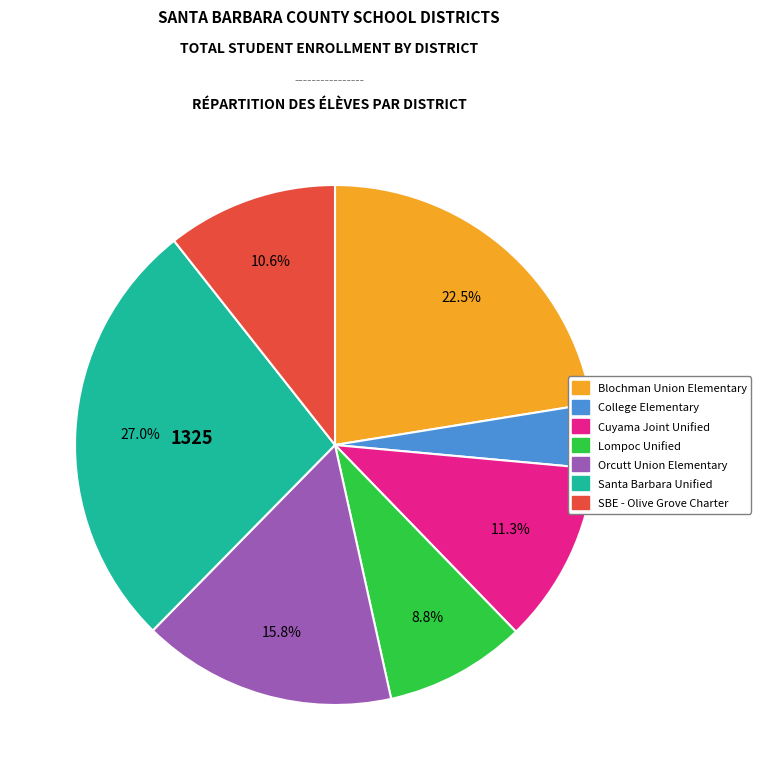

To the nearest percent, what is the combined percentage of Cuyama Joint Unified and Lompoc Unified?

20%